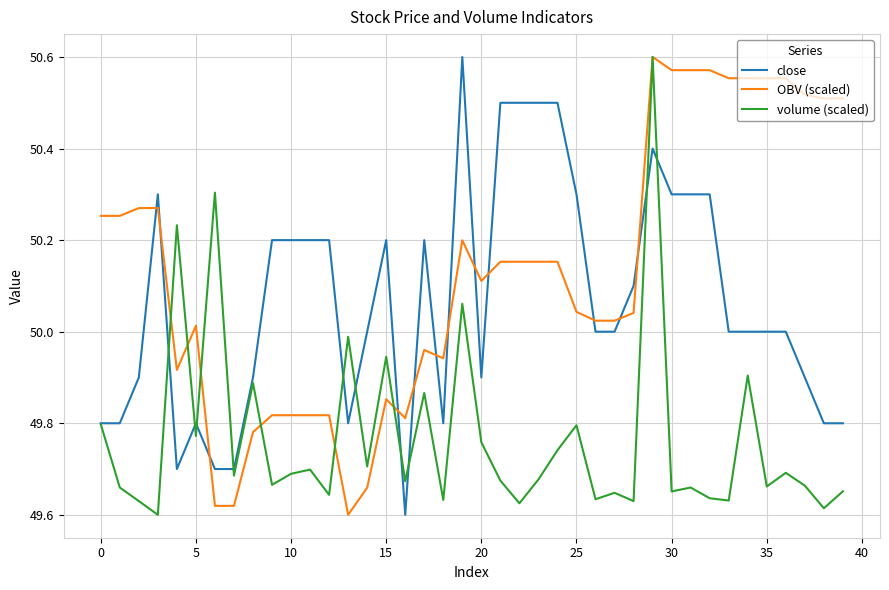

Rank the series by their average value, from highest to lowest.

OBV (scaled), close, volume (scaled)